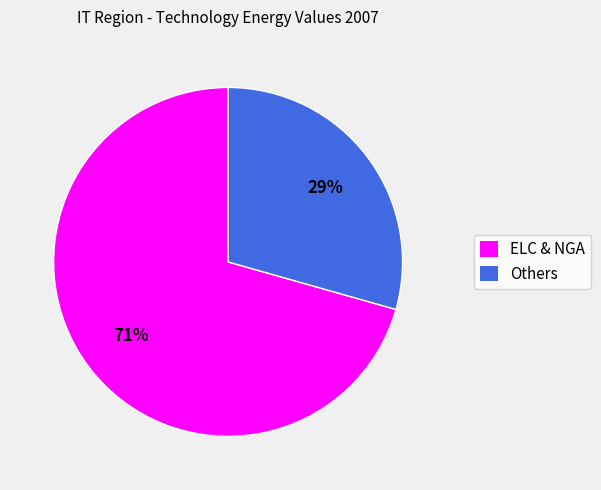

Is there a majority slice in this chart?

Yes